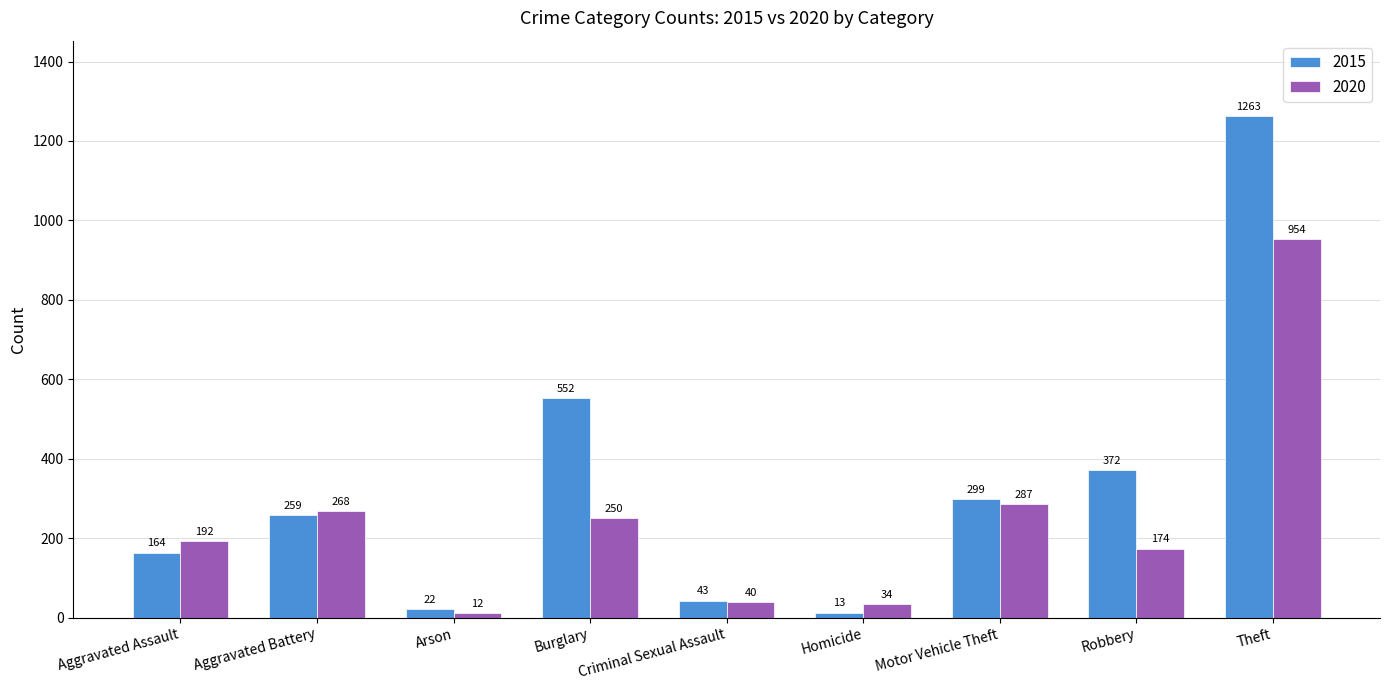

What is the difference between the maximum and minimum values in the 2015 series?

1250